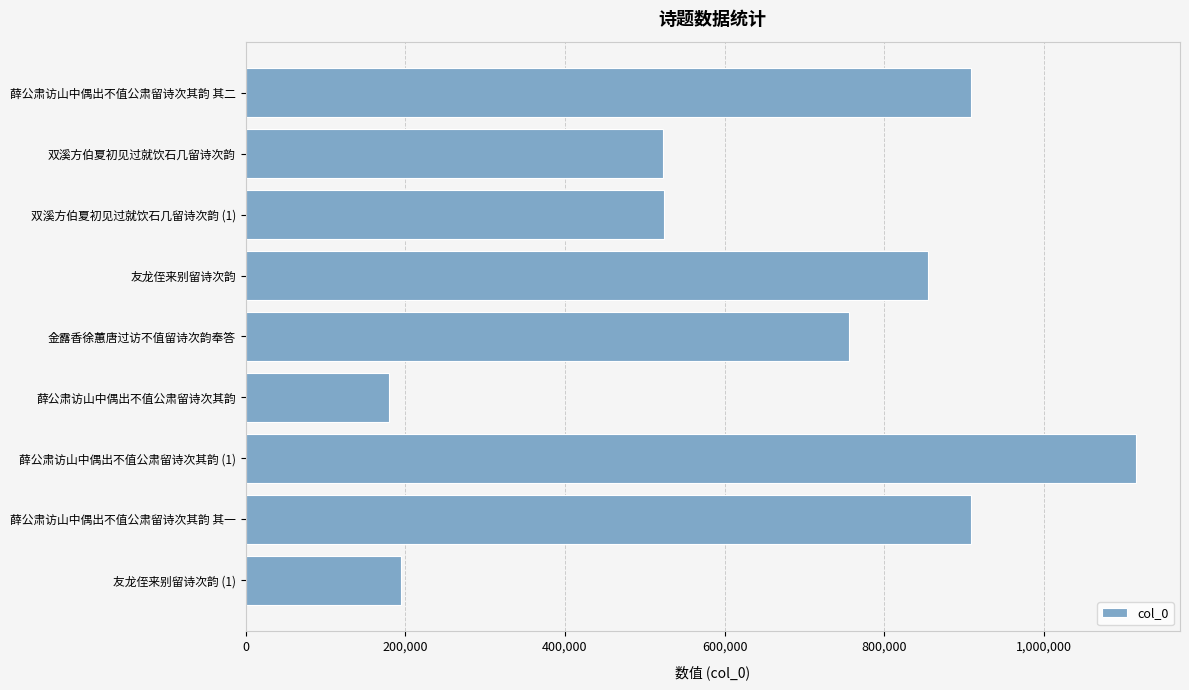

What is the minimum value shown in the chart?

179929